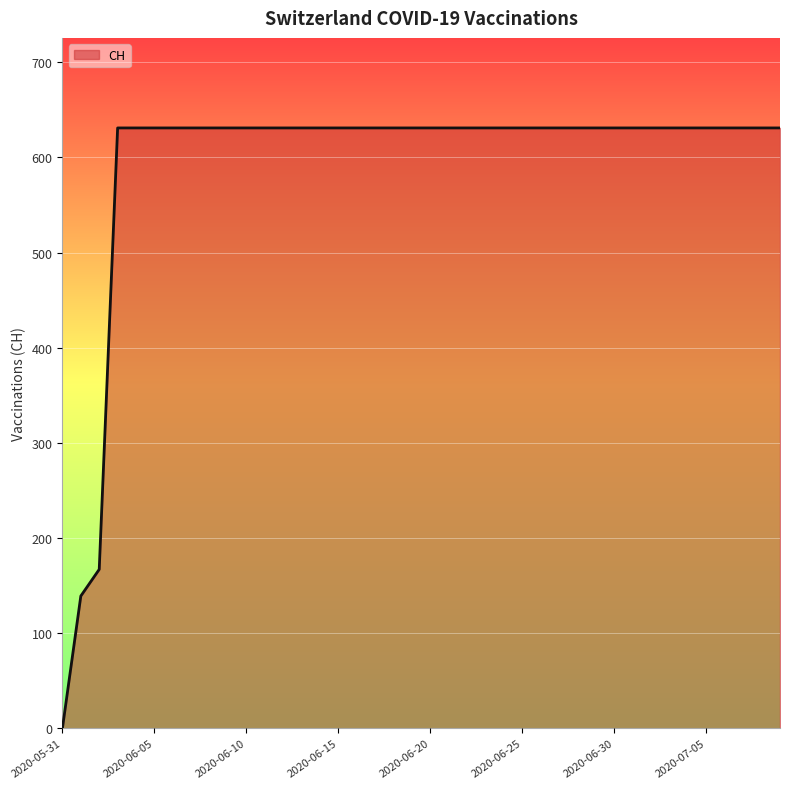

What is the greatest value displayed?

631